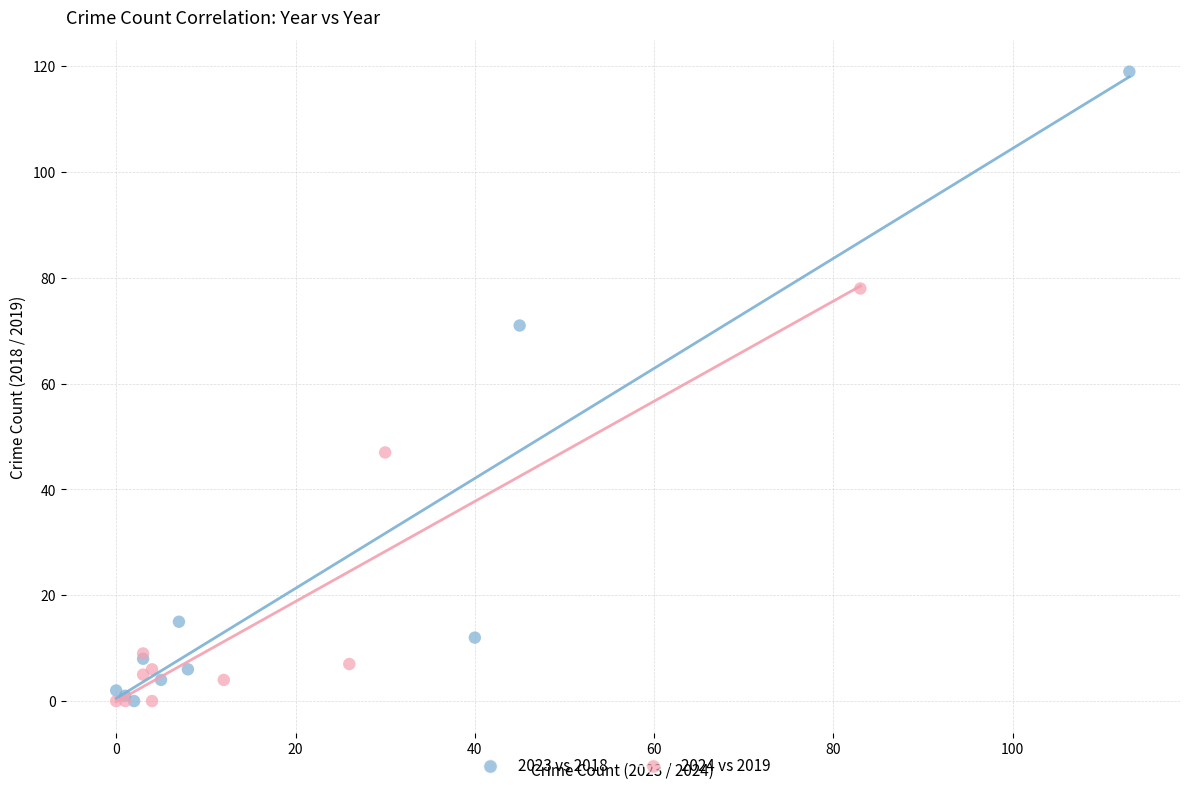

What are all the series names shown in the legend?

2023 vs 2018, 2024 vs 2019